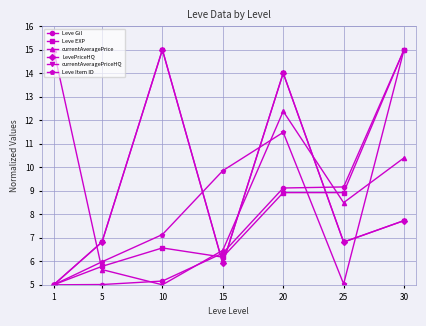

Which series changed the most between 20 and 30?

LevePriceHQ